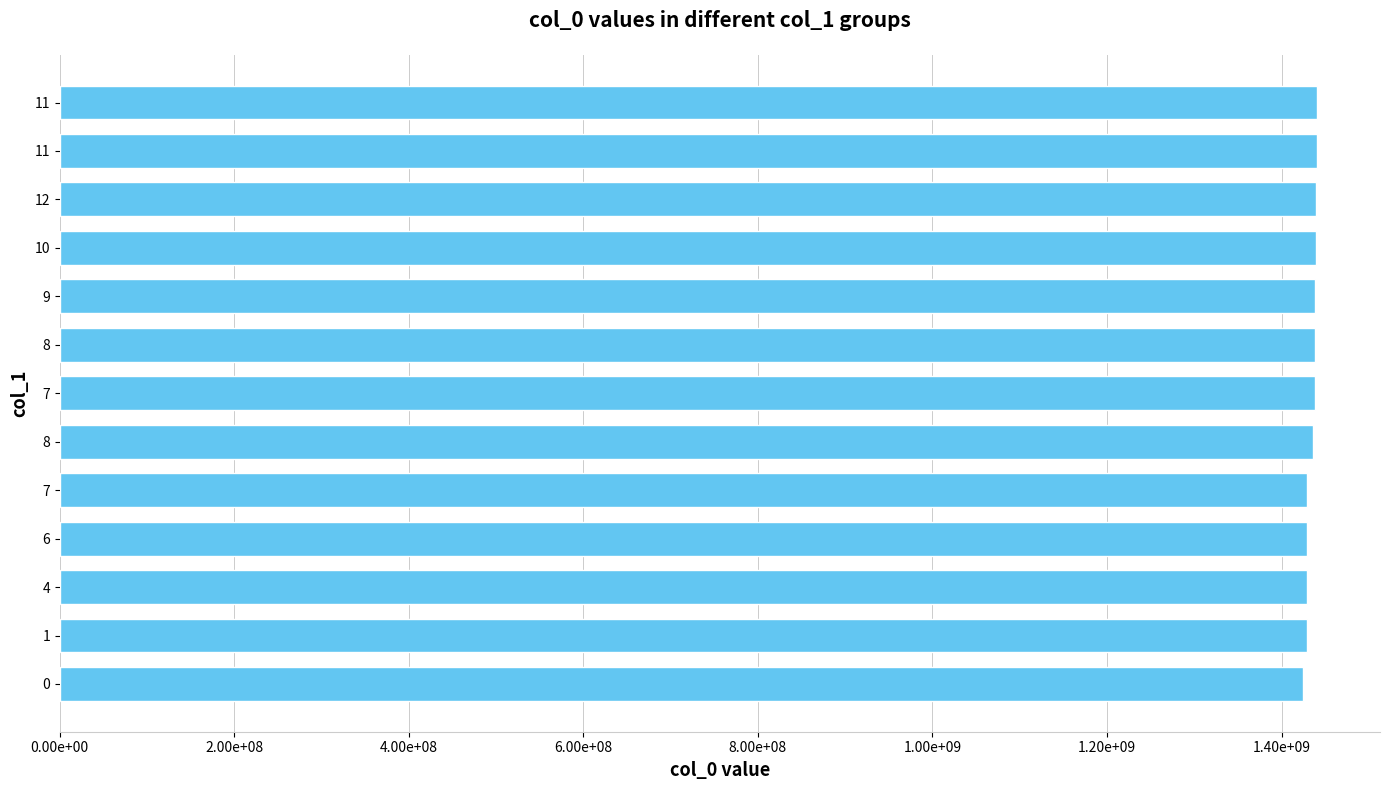

What is the difference between the maximum and minimum values?

16070554